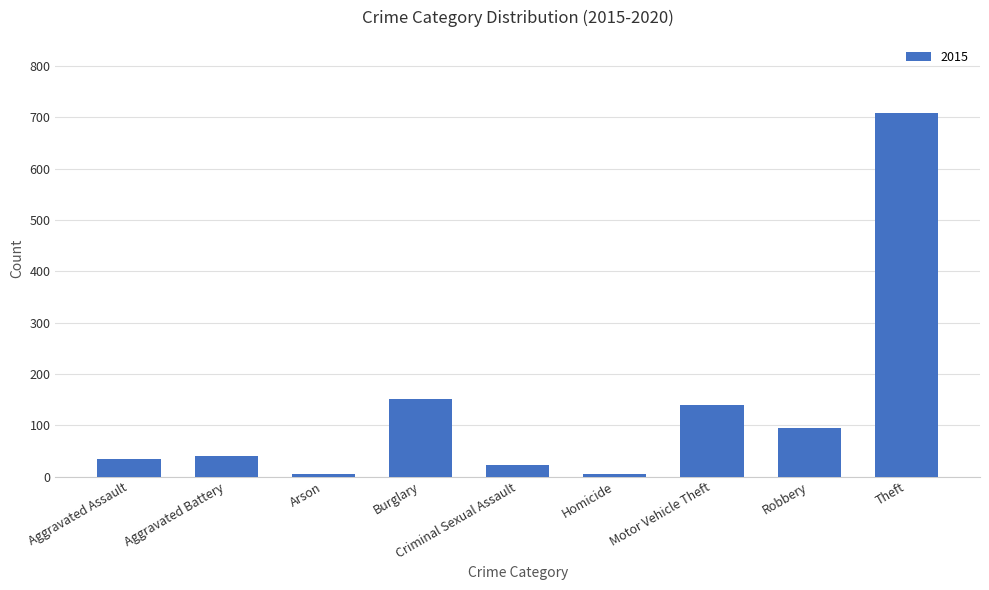

What is the change in value from Criminal Sexual Assault to Robbery?

+71